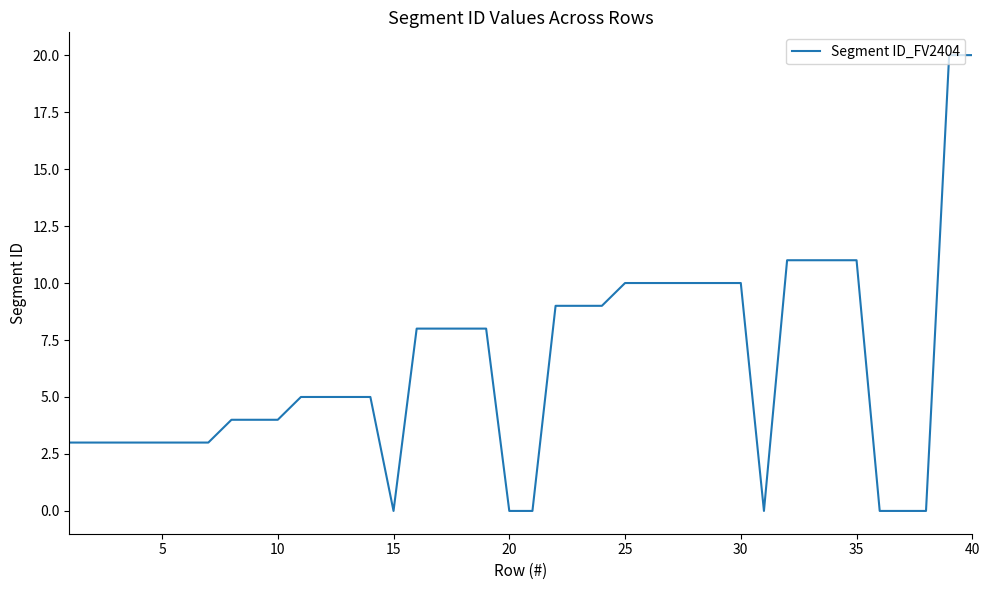

What is the maximum value shown in the chart?

20